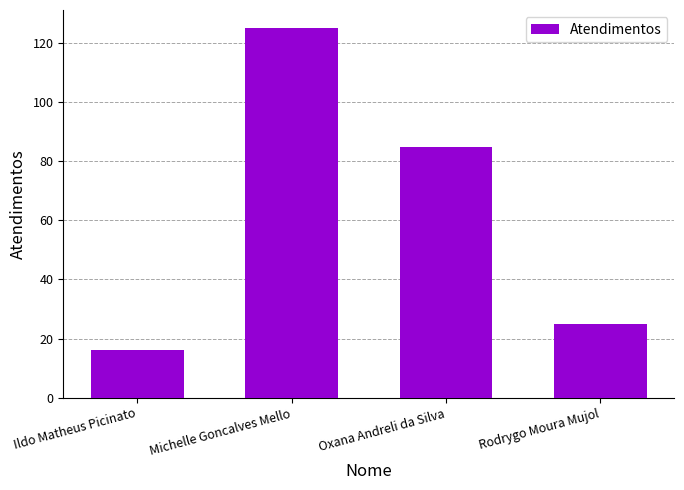

Between Ildo Matheus Picinato and Rodrygo Moura Mujol, which is larger?

Rodrygo Moura Mujol